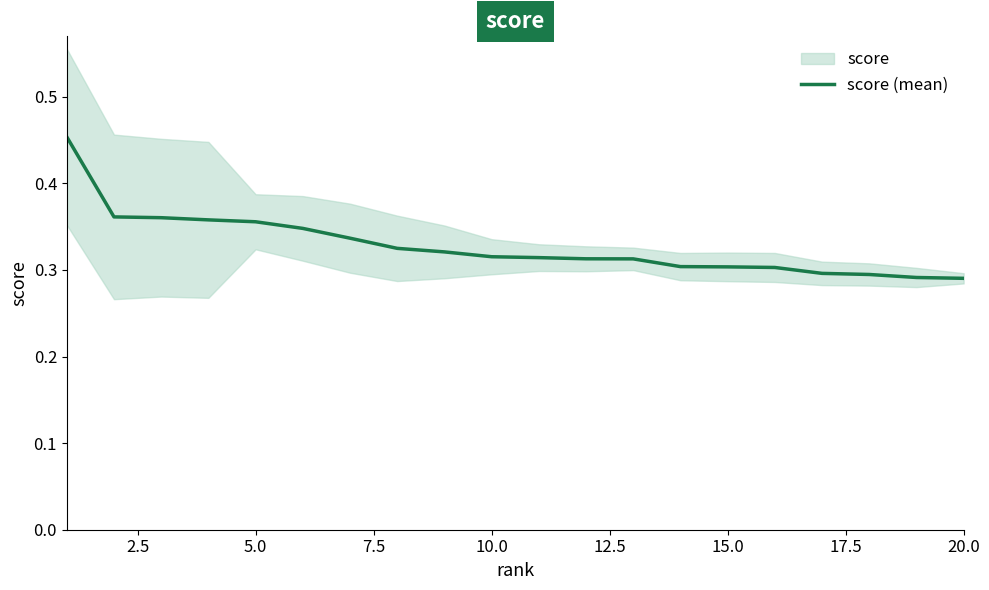

Reading left to right, list all the values displayed in this chart.

0.5	0.4	0.4	0.4	0.4	0.3	0.3	0.3	0.3	0.3	0.3	0.3	0.3	0.3	0.3	0.3	0.3	0.3	0.3	0.3